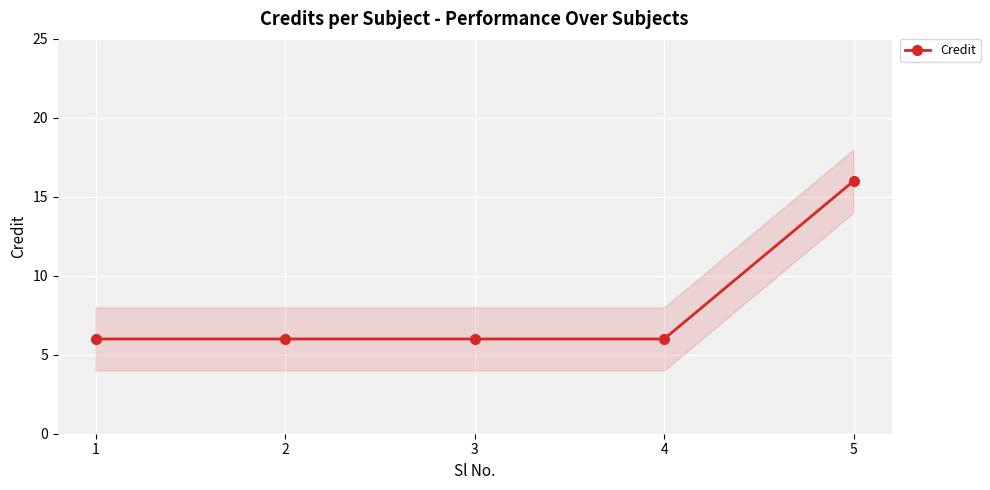

Reading left to right, what are all the values shown in this chart?

1=6	2=6	3=6	4=6	5=16